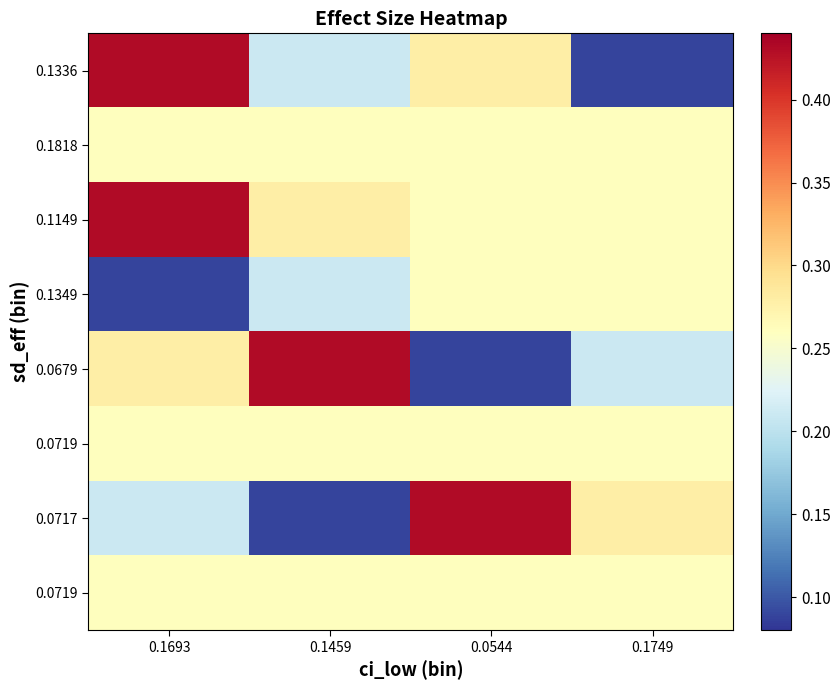

What is the total value across all series at 0.1459?

2.0